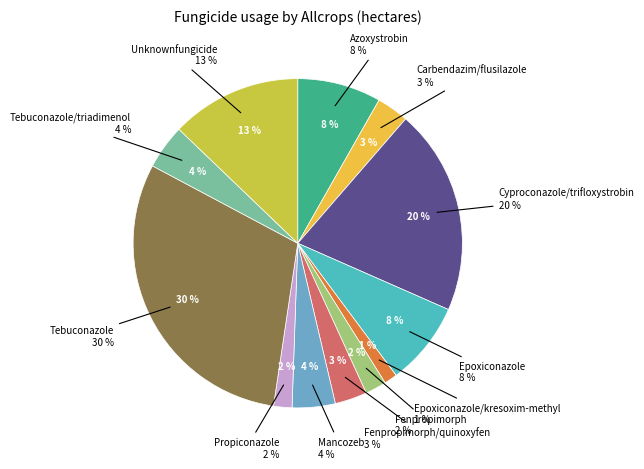

To the nearest percent, what portion does Cyproconazole/trifloxystrobin represent?

20%